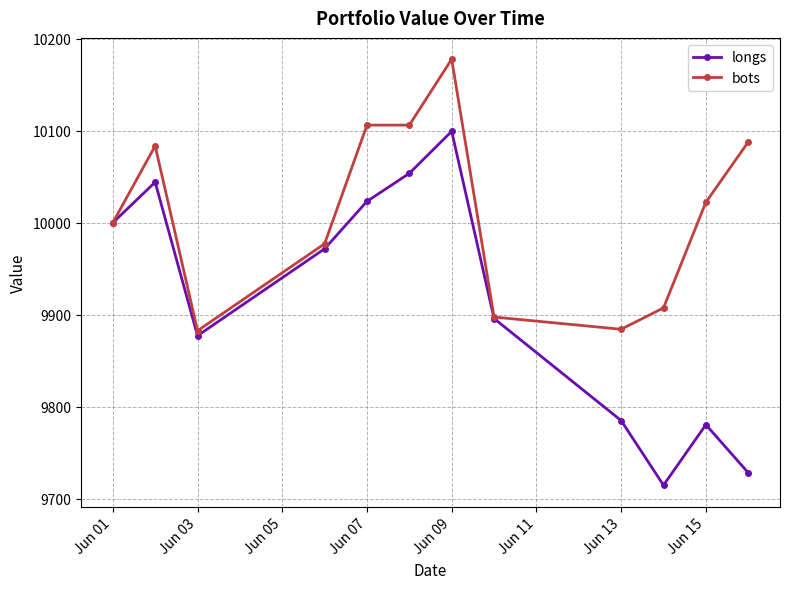

Which series has the widest spread of values?

longs